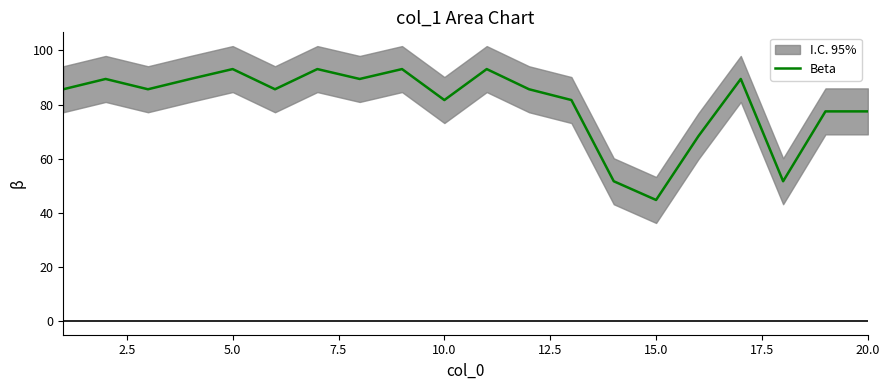

What is the maximum value for Beta?

93.1